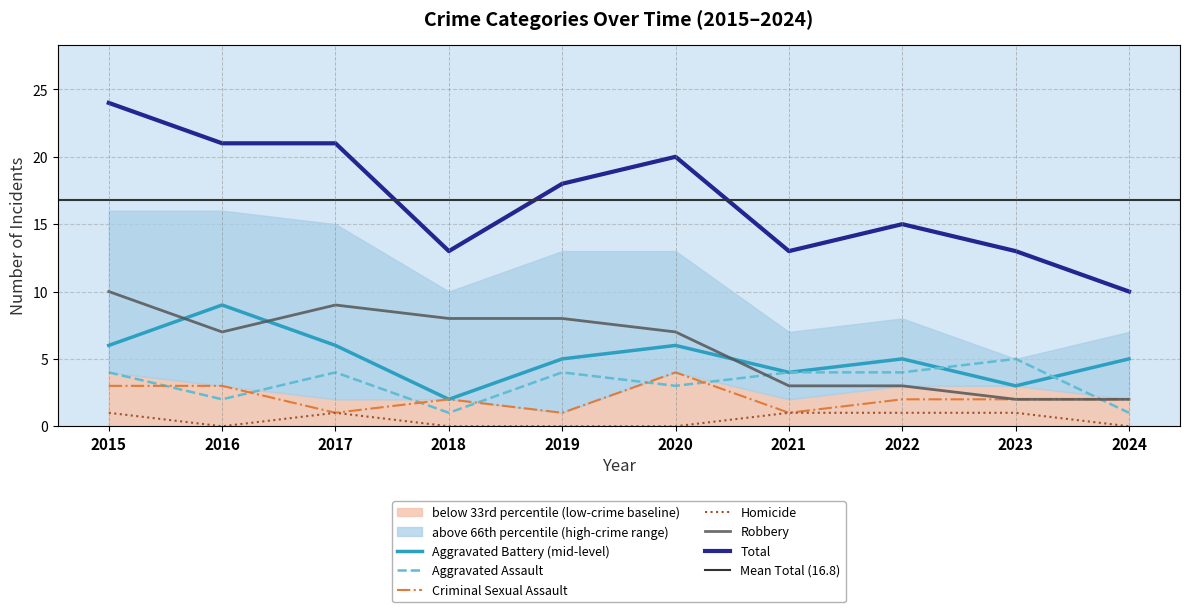

What is the total value across all series at 2020?

40